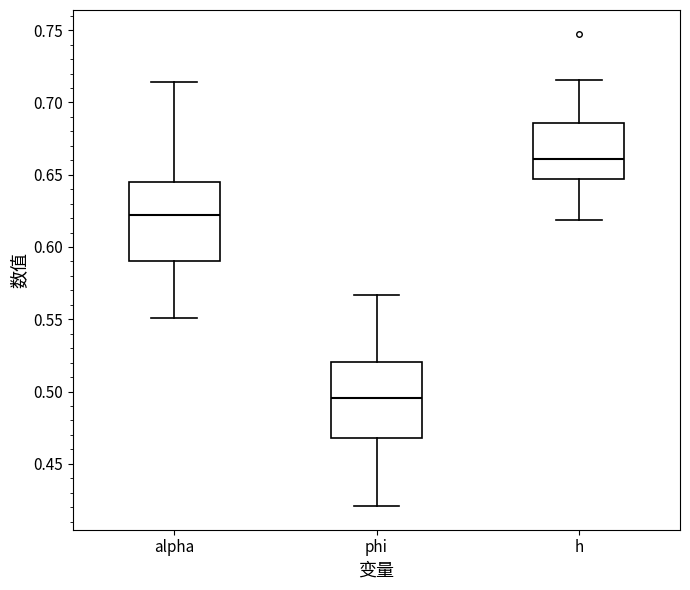

Which box has the lowest median line?

phi